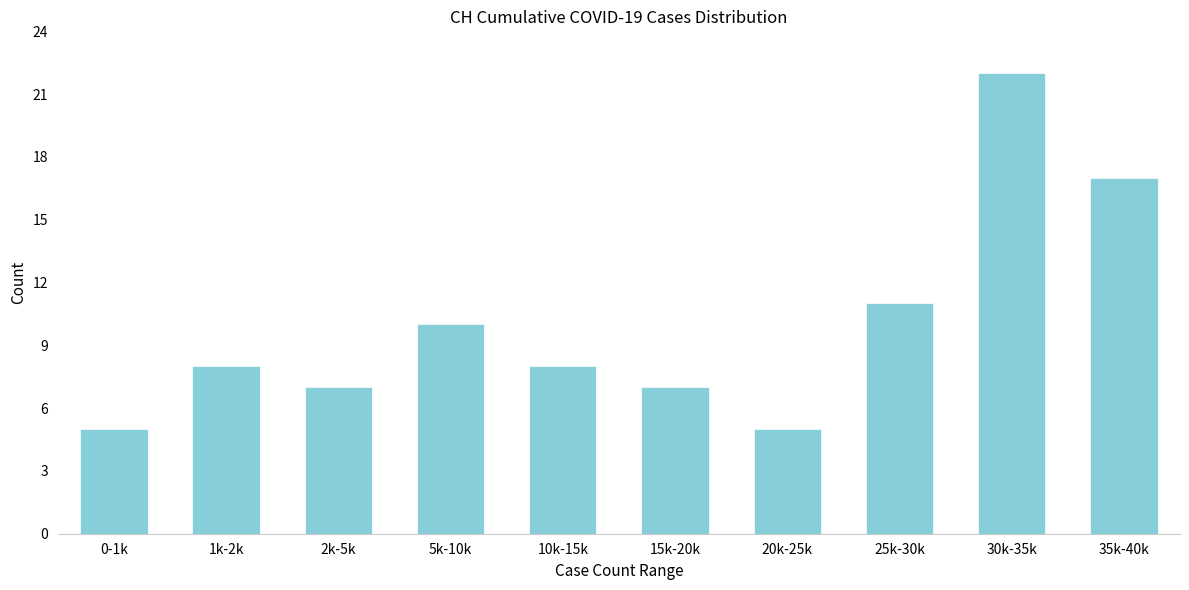

Reading left to right, extract all data points from this chart.

5	8	7	10	8	7	5	11	22	17